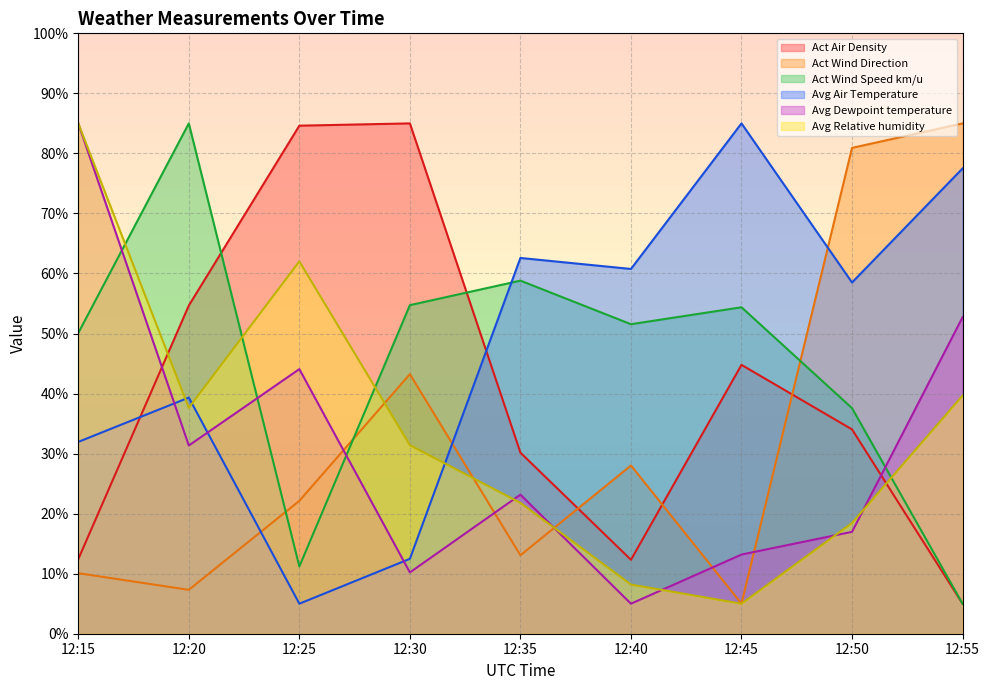

At which label does Avg Air Temperature first exceed 58?

12:35